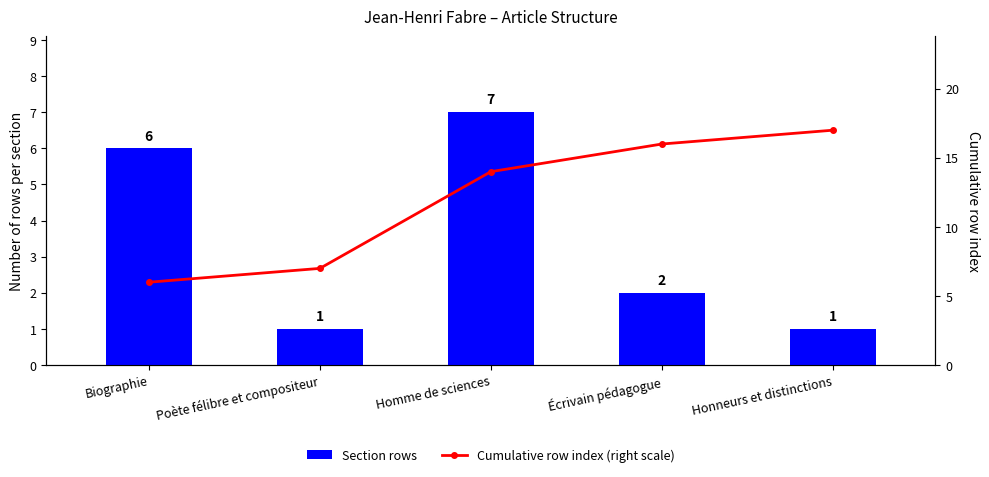

What are all the series names shown in the legend?

Section rows, Cumulative row index (right scale)